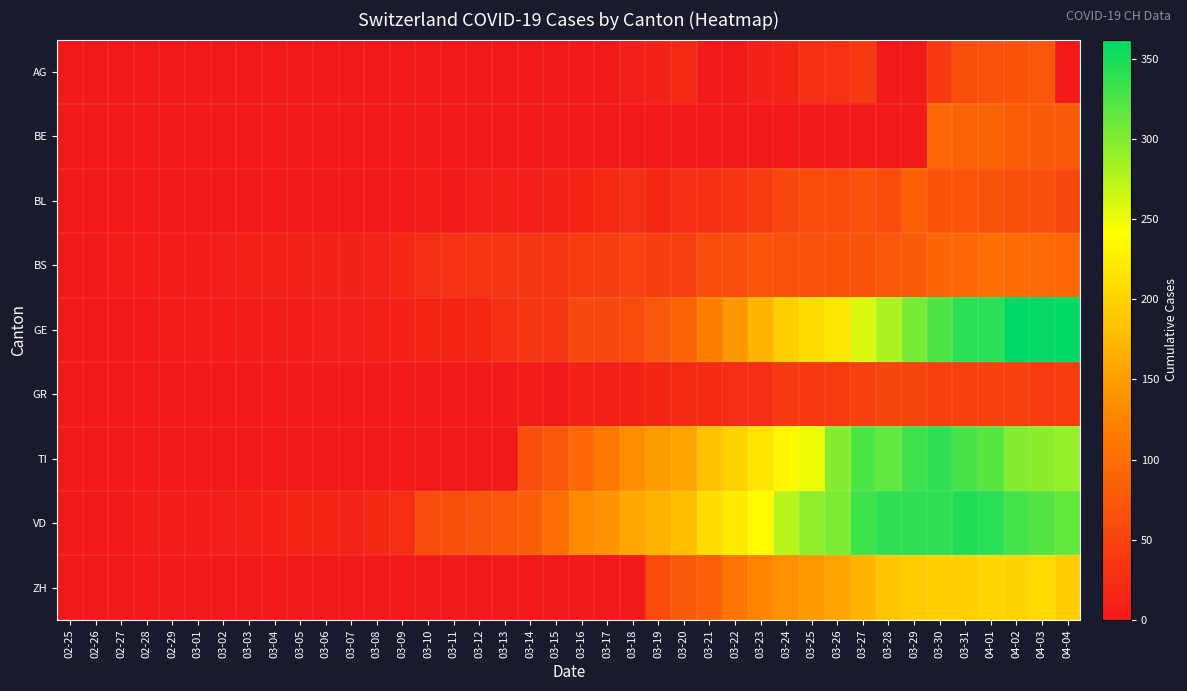

At how many categories does at least one series exceed 15?

28